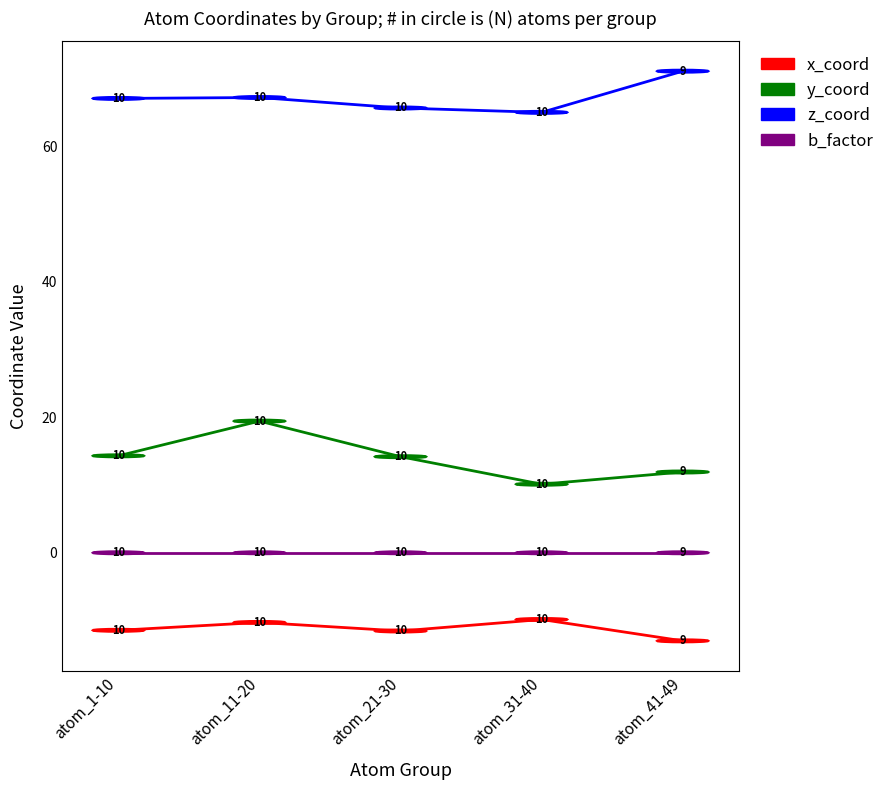

True or false: x_coord and z_coord cross at least once.

False